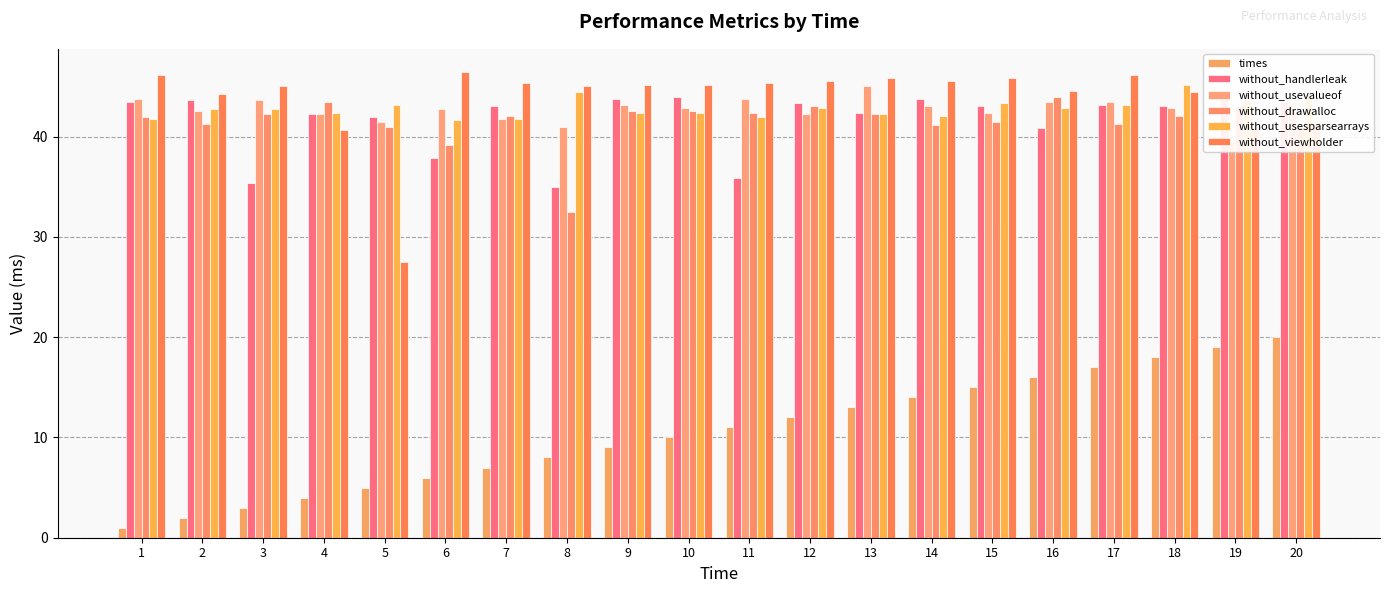

Are the bars grouped side by side (vs. stacked)?

Yes